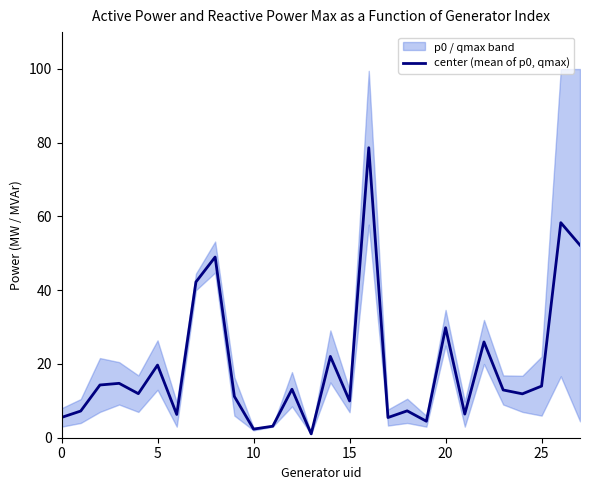

At which category does the chart reach its minimum across all series?

13